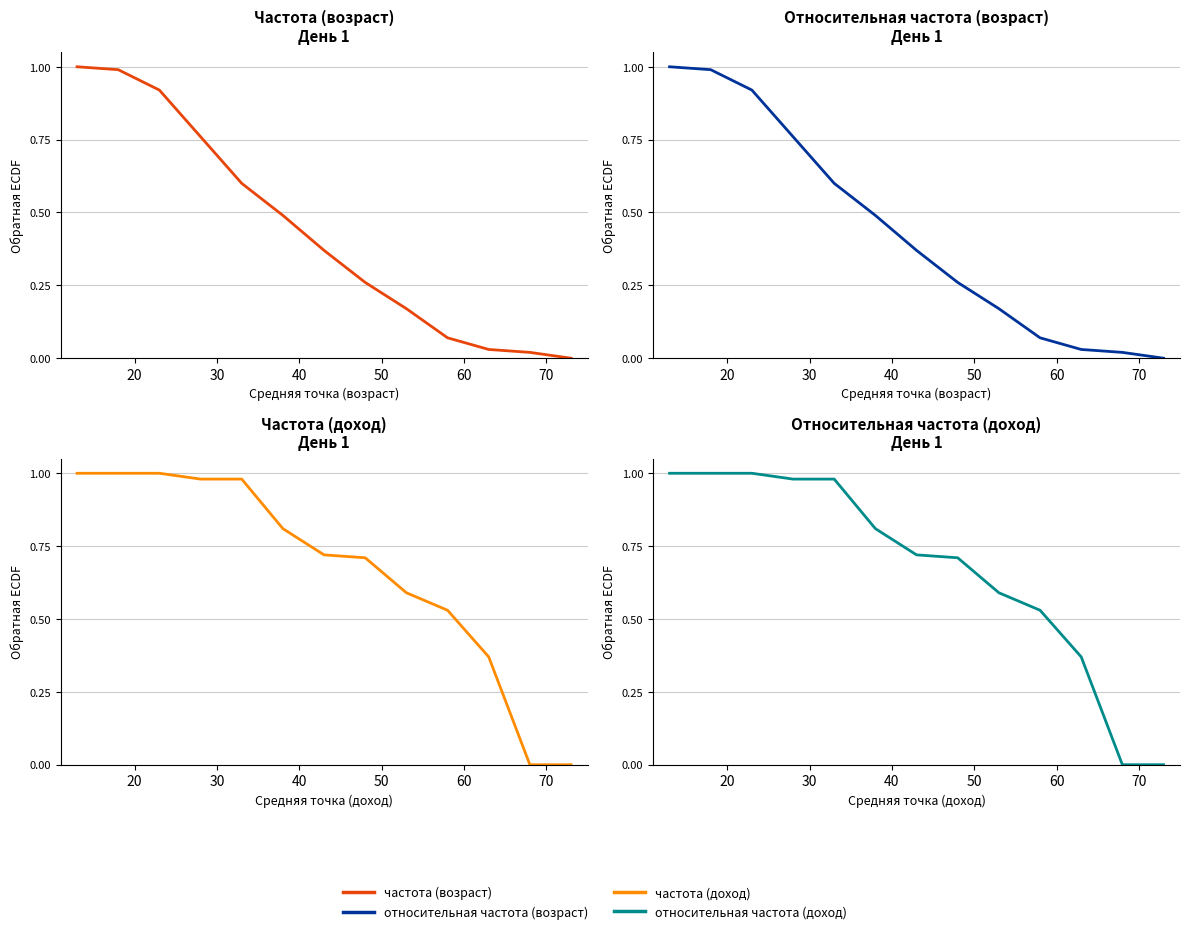

Is the value of частота (возраст) at 10 greater than the value of относительная частота (доход) at 40?

No